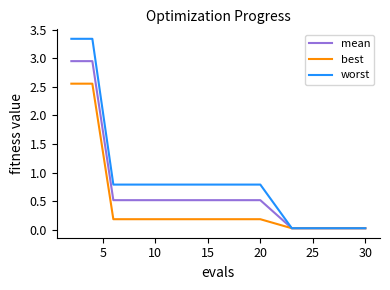

List the series in order of their peak value, highest first.

worst, mean, best